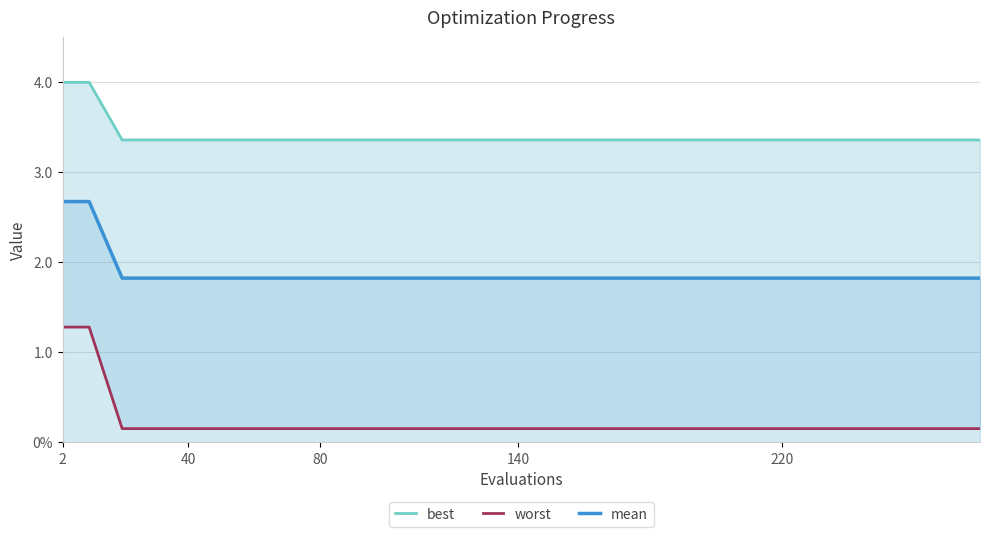

True or false: mean and worst cross at least once.

False